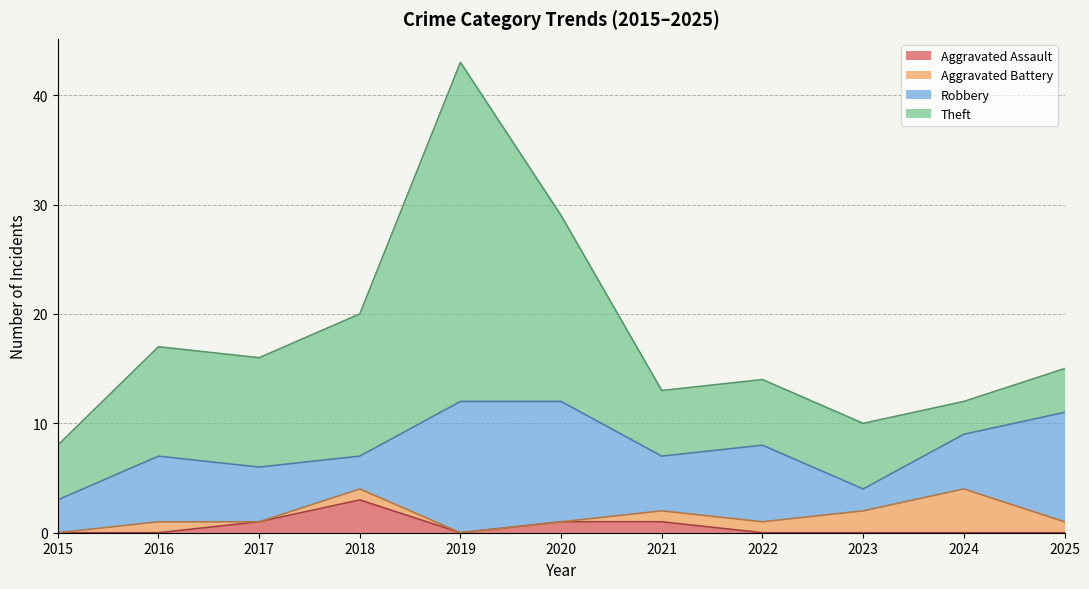

True or false: Aggravated Assault and Theft cross at least once.

False